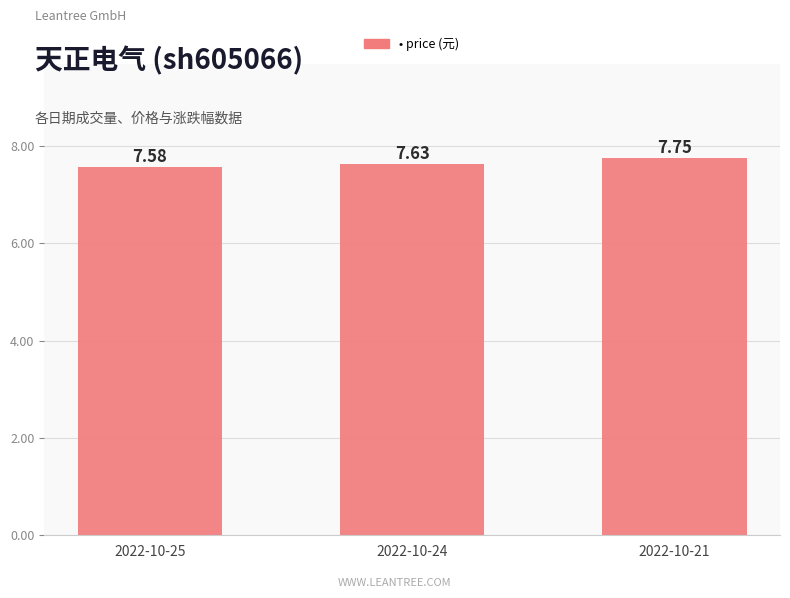

Which label corresponds to the smallest value in the chart?

2022-10-25